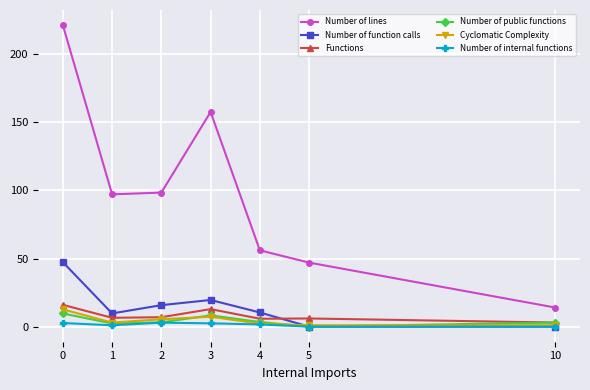

The Number of internal functions series shows 2.7 at 0. True or false?

True